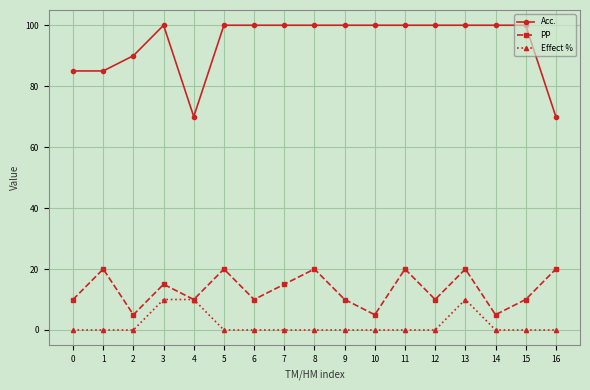

Reading right to left, extract all data points from this chart.

Acc.: 16=70	15=100	14=100	13=100	12=100	11=100	10=100	9=100	8=100	7=100	6=100	5=100	4=70	3=100	2=90	1=85	0=85
PP: 16=20	15=10	14=5	13=20	12=10	11=20	10=5	9=10	8=20	7=15	6=10	5=20	4=10	3=15	2=5	1=20	0=10
Effect %: 16=0	15=0	14=0	13=10	12=0	11=0	10=0	9=0	8=0	7=0	6=0	5=0	4=10	3=10	2=0	1=0	0=0